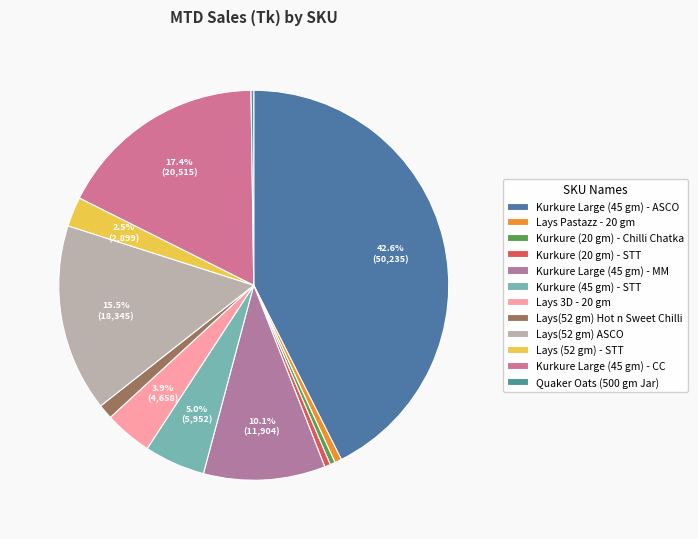

What is the smallest slice in the pie chart?

Quaker Oats (500 gm Jar)